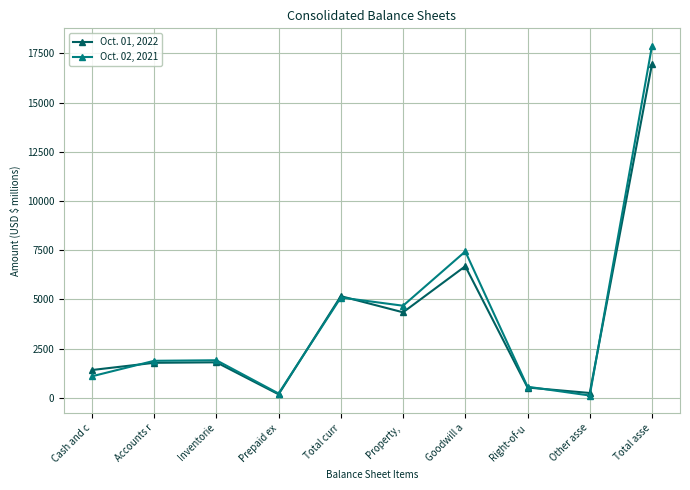

Which category has the highest value in the Oct. 01, 2022 series?

Total asse